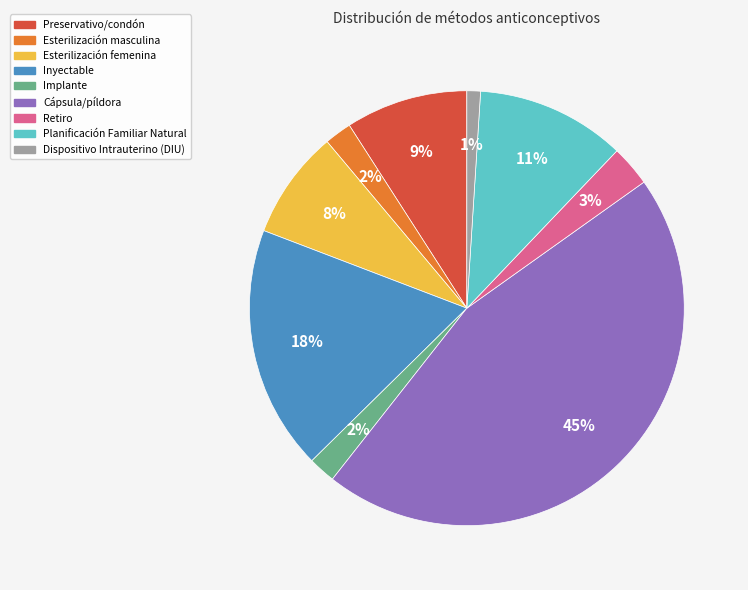

Is there a majority slice in this chart?

No